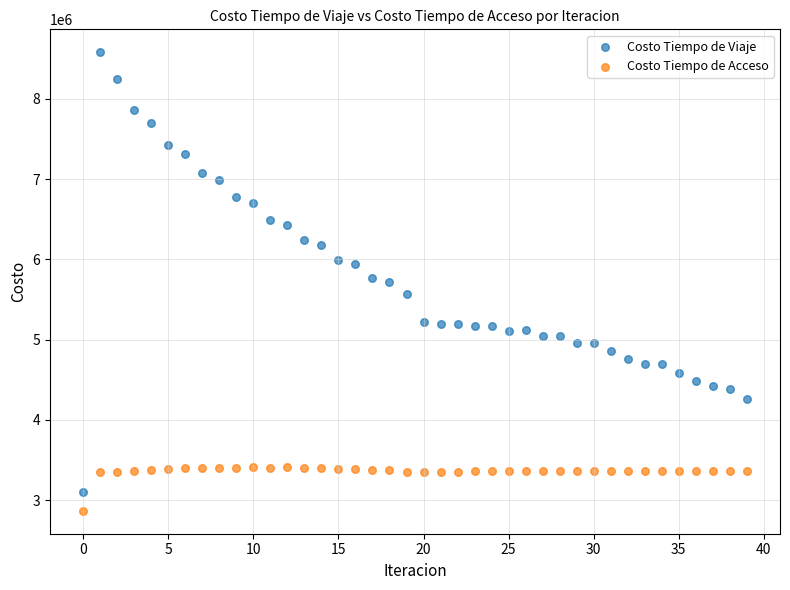

Which series has the widest spread of Y values?

Costo Tiempo de Viaje